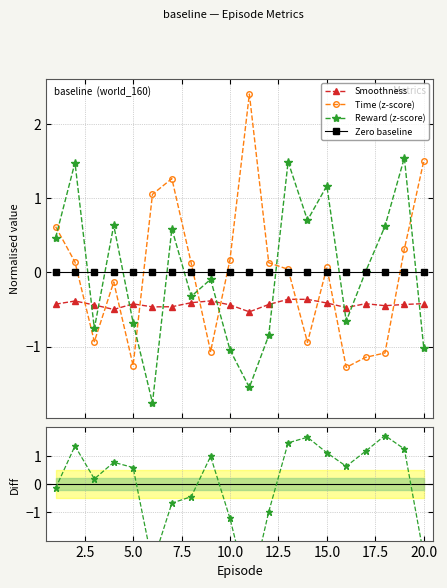

List the series in order of their peak value, lowest first.

Smoothness, Zero baseline, Reward (z-score), Reward−Time diff, Time (z-score)